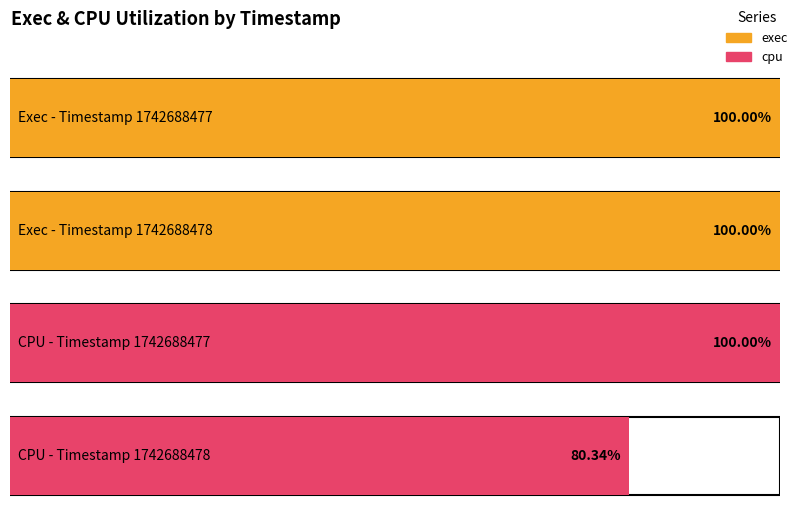

Which series changed the most between 1742688477 and 1742688478?

cpu